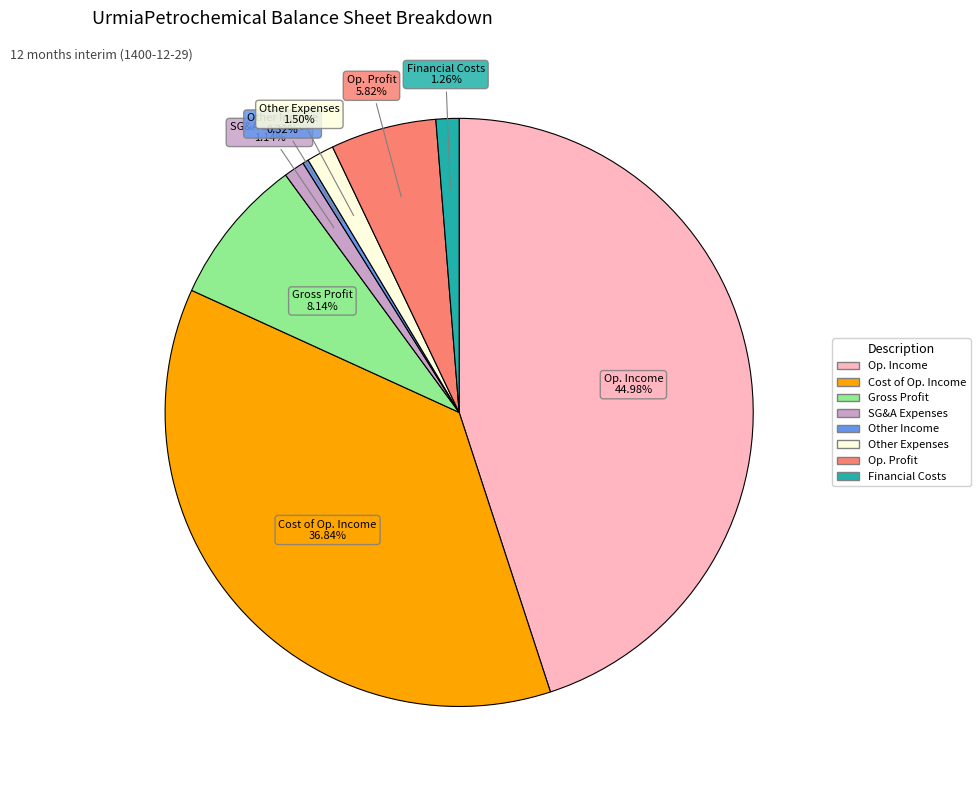

Is there a majority slice in this chart?

No